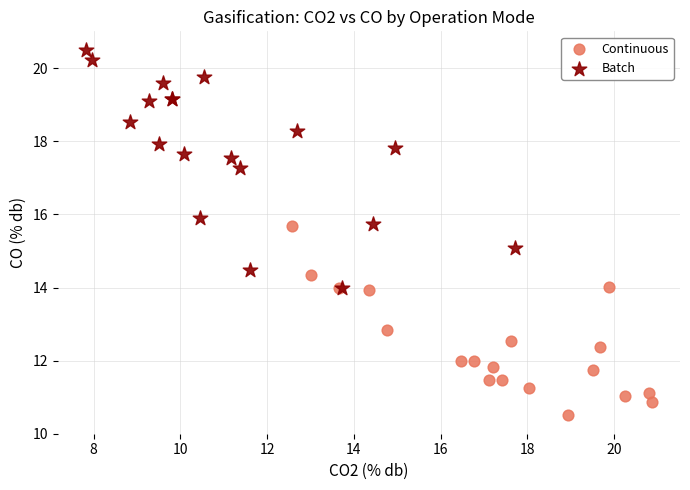

Which series reaches the minimum Y coordinate?

Continuous